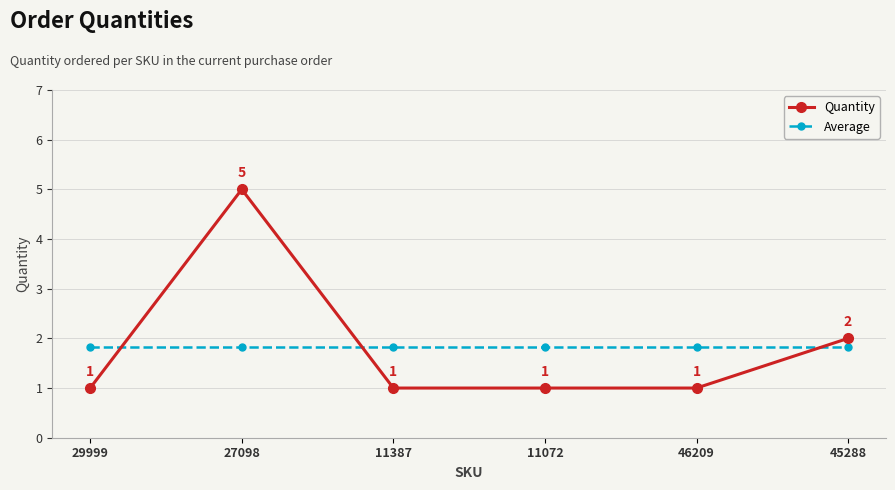

What is the sum of all Average values?

11.0